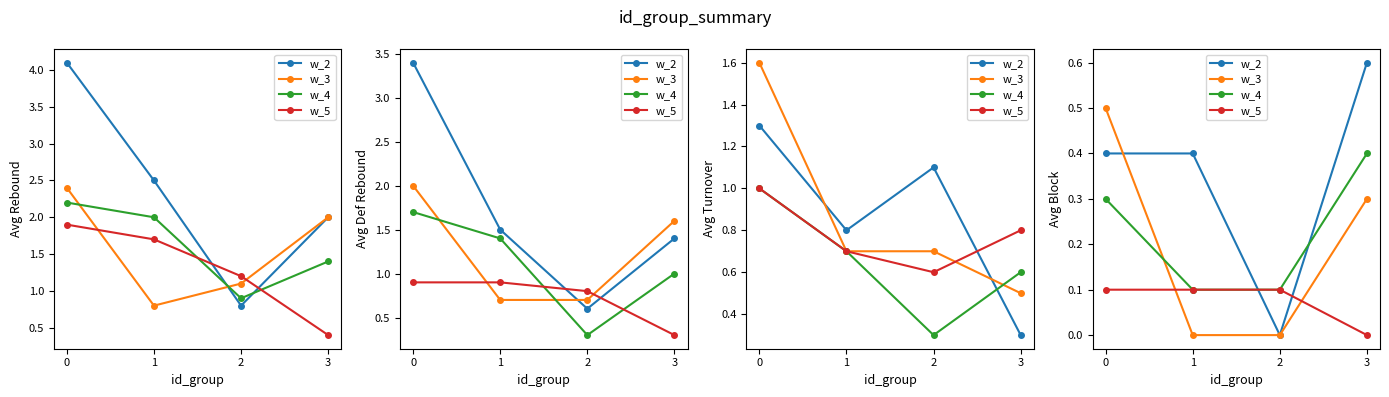

Which series ends up on top after the final intersection of w_4 and w_3?

w_4